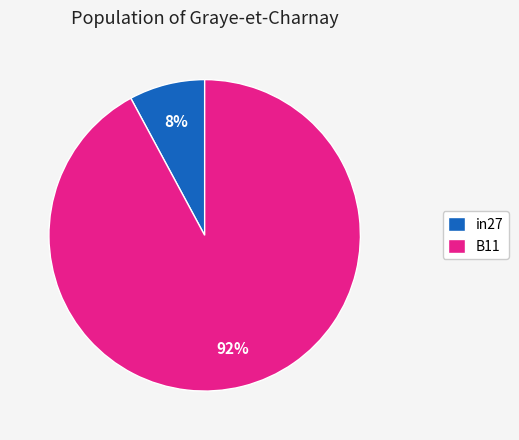

Do B11 and in27 together represent more than half of the pie?

Yes